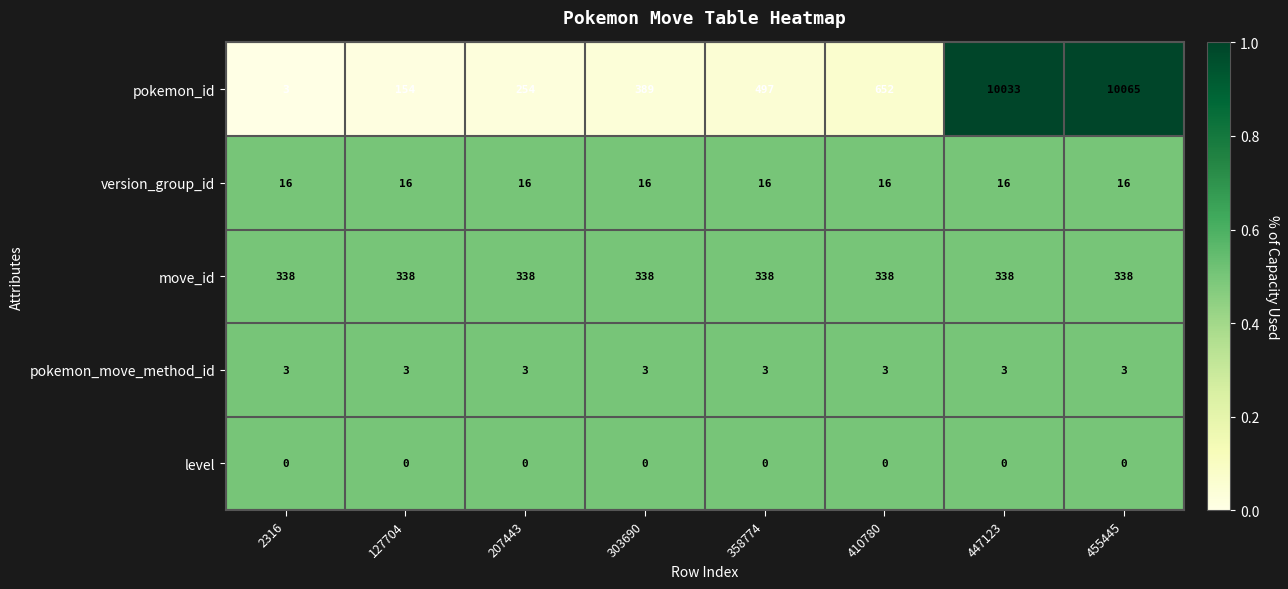

Is it true that level equals 0 at 2316?

True